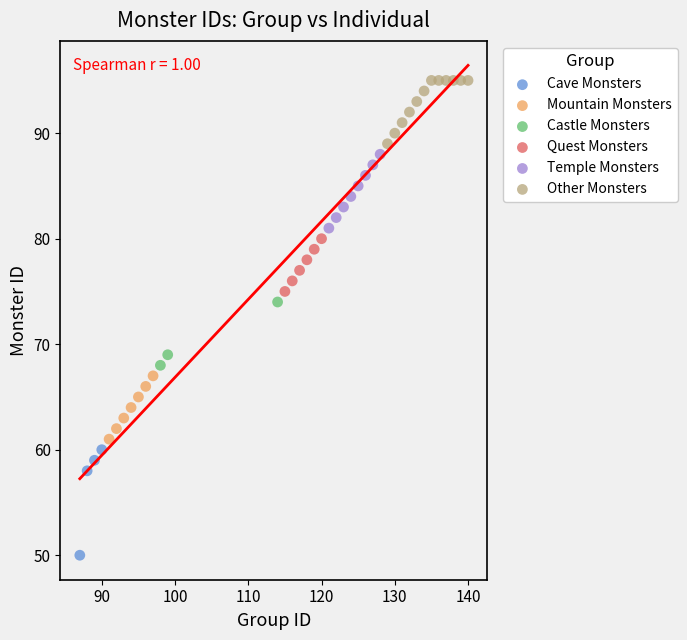

Which series reaches the minimum Y coordinate?

Cave Monsters